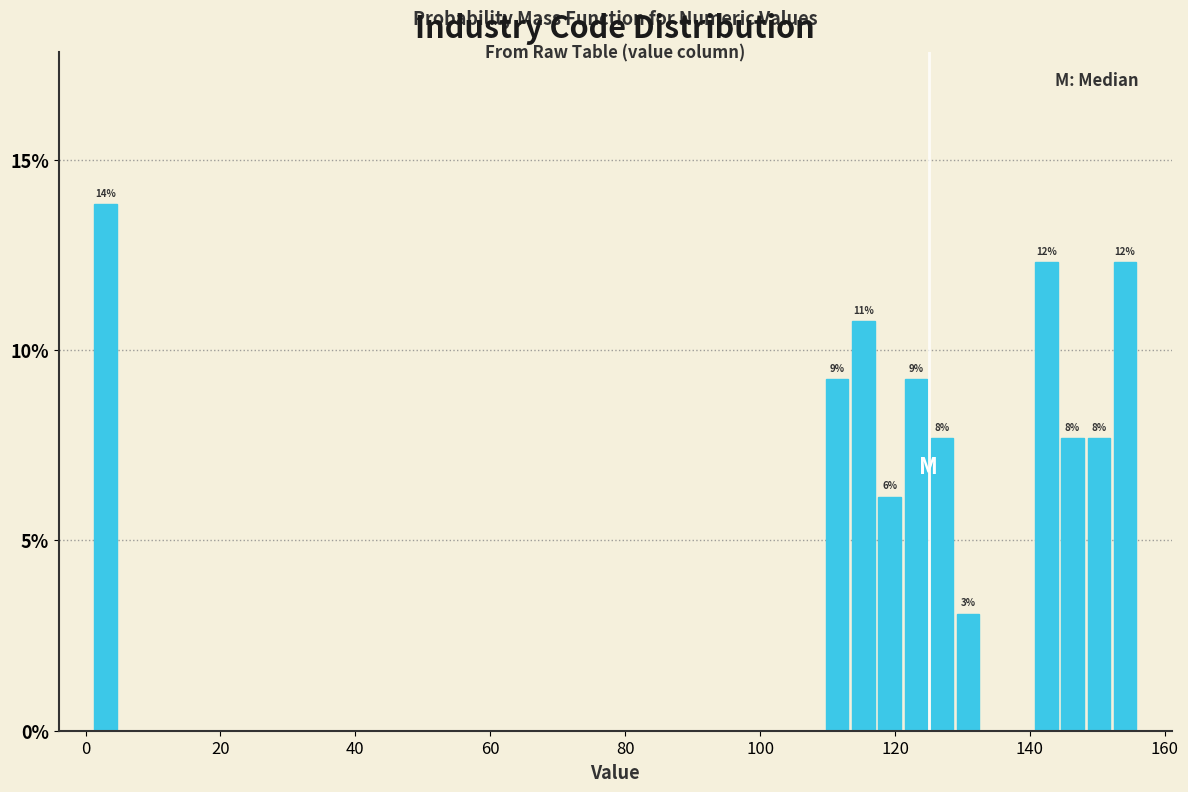

Read against the x-axis, roughly where is the centre of the tallest bar?

2